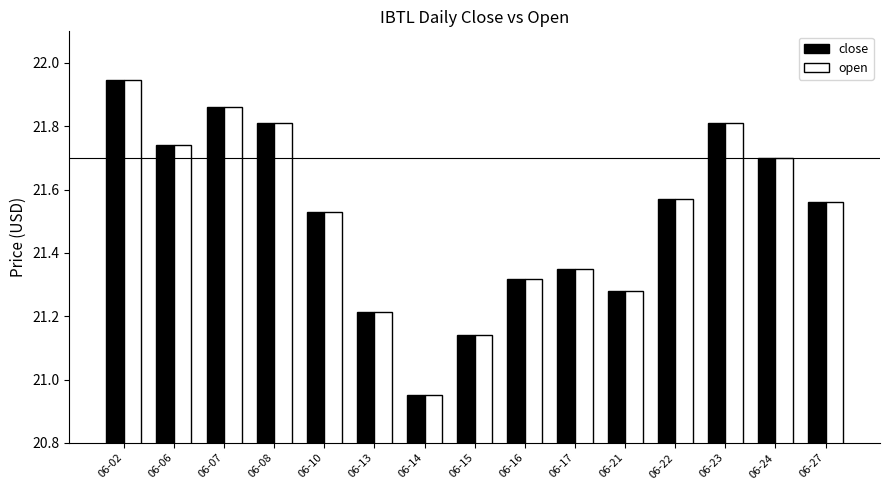

What is the sum of all open values?

322.8